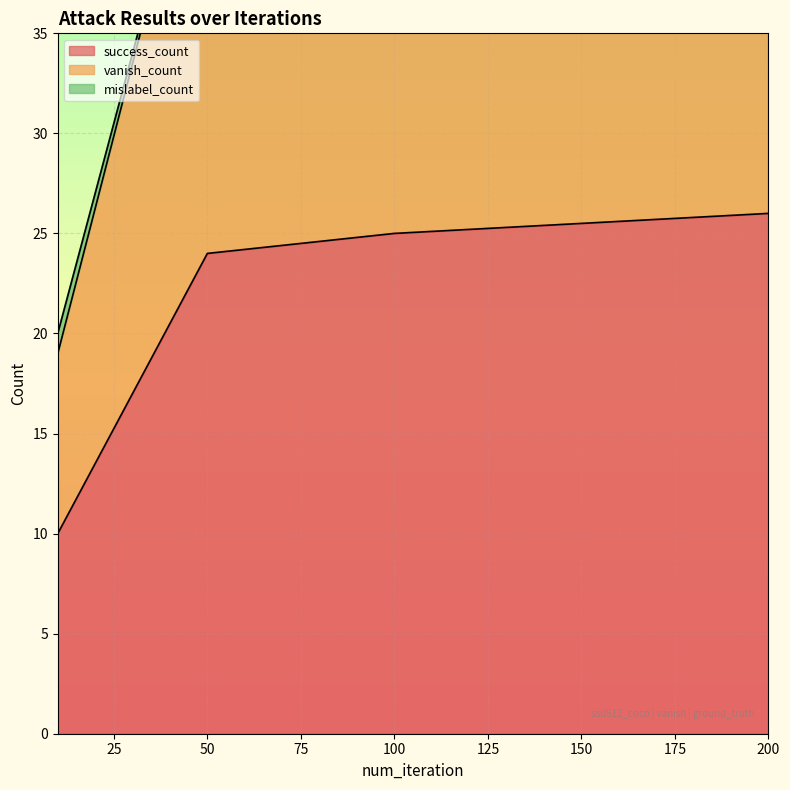

Which category has the highest value across all series?

200